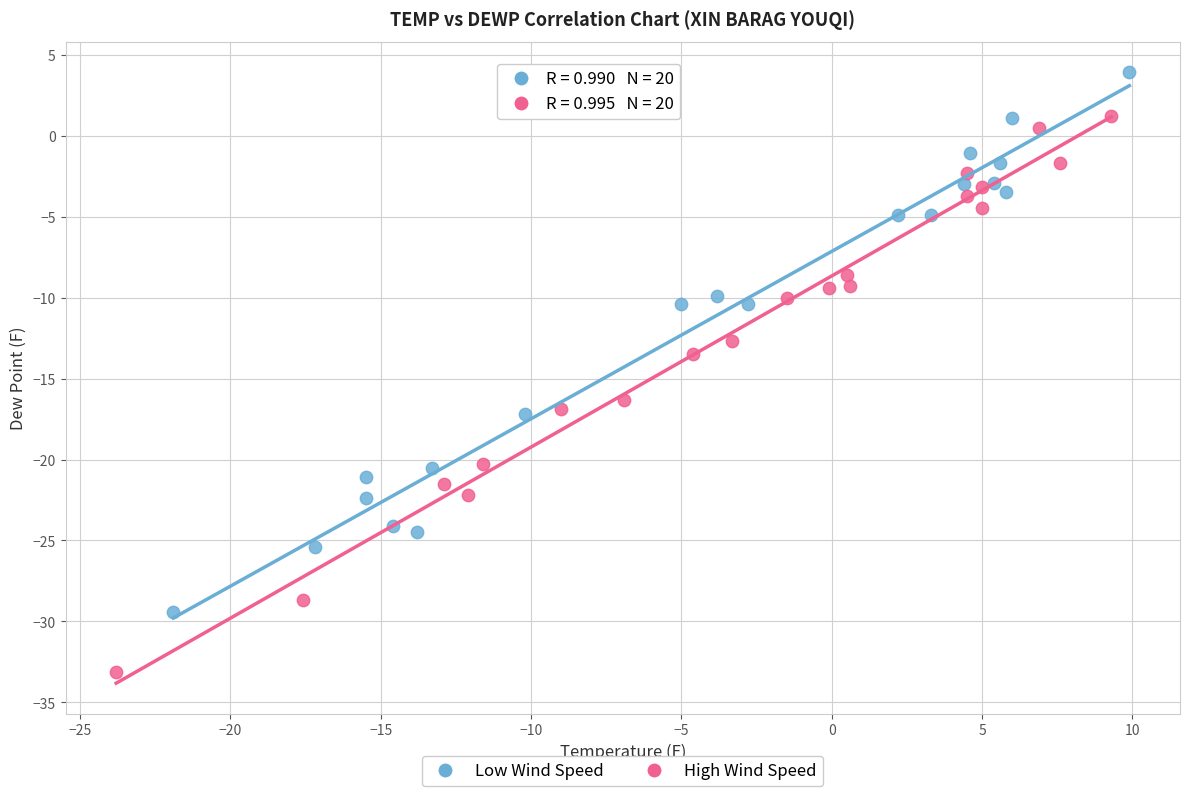

Which series reaches the maximum Y coordinate?

Low Wind Speed